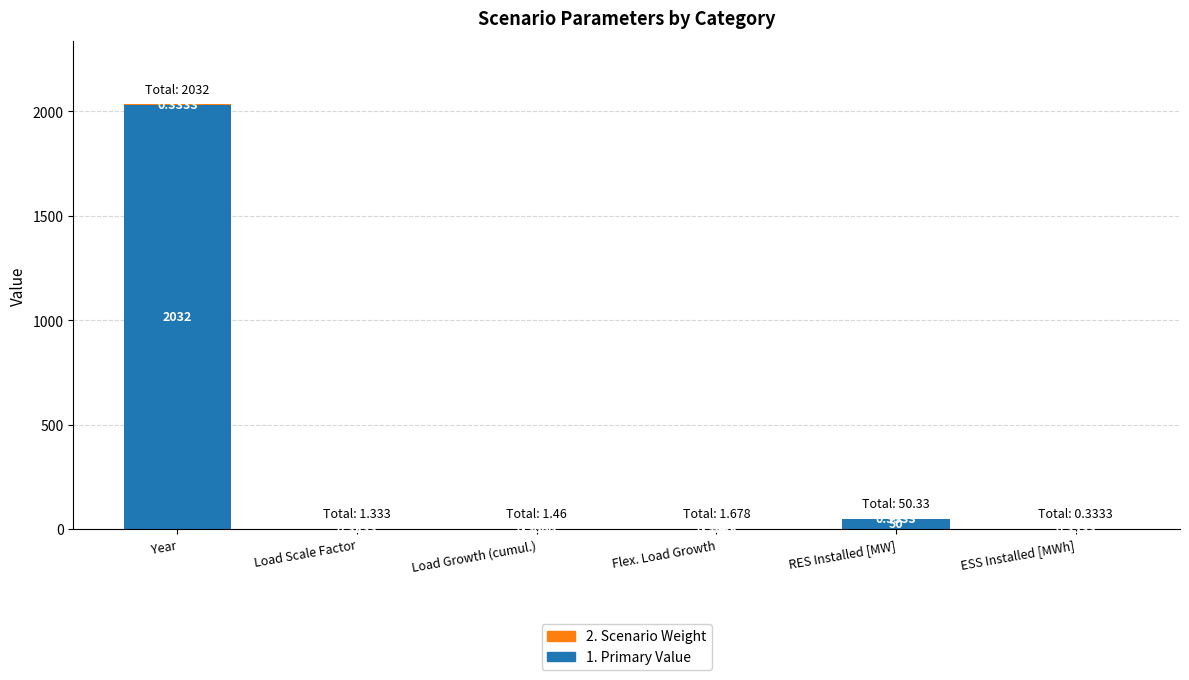

At which category is the sum across all series the highest?

Year